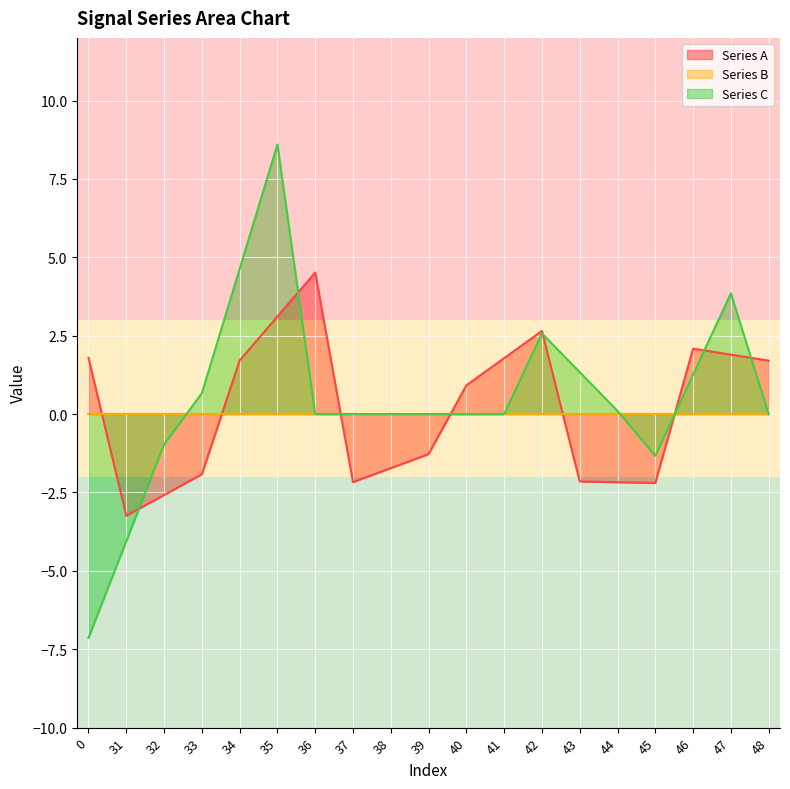

Between 35 and 41, which series saw the biggest shift?

Series C line